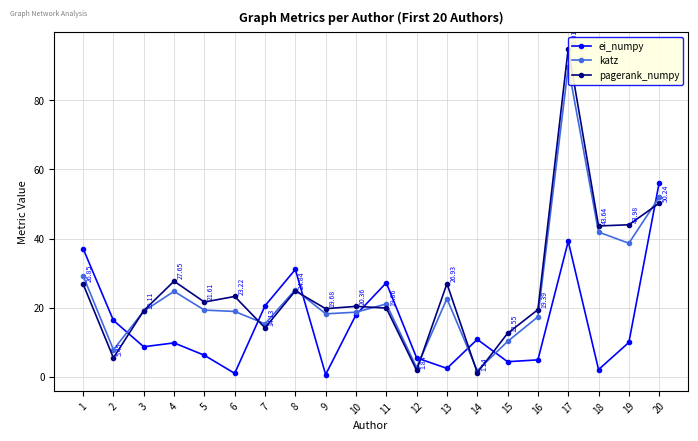

What are all the series names shown in the legend?

ei_numpy, katz, pagerank_numpy